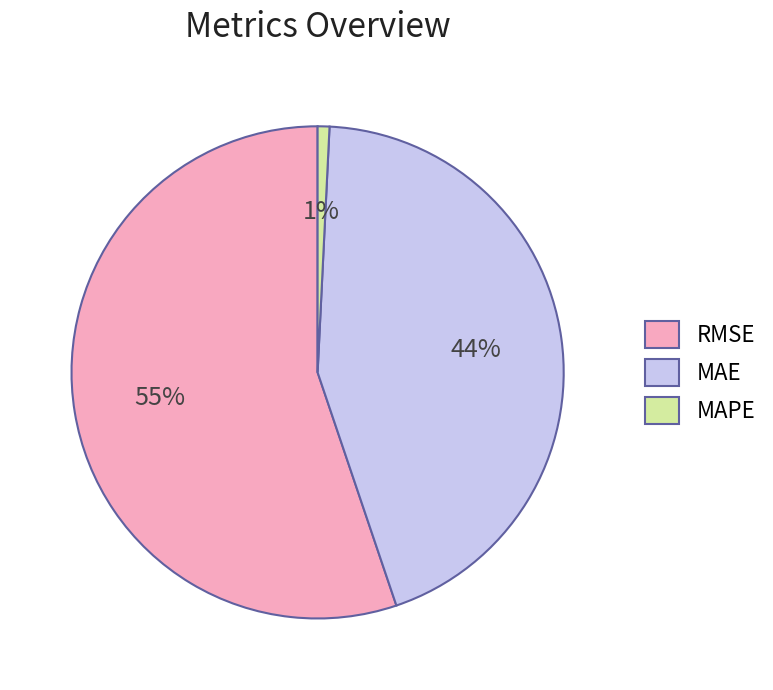

Which category has the smallest portion of the pie?

MAPE